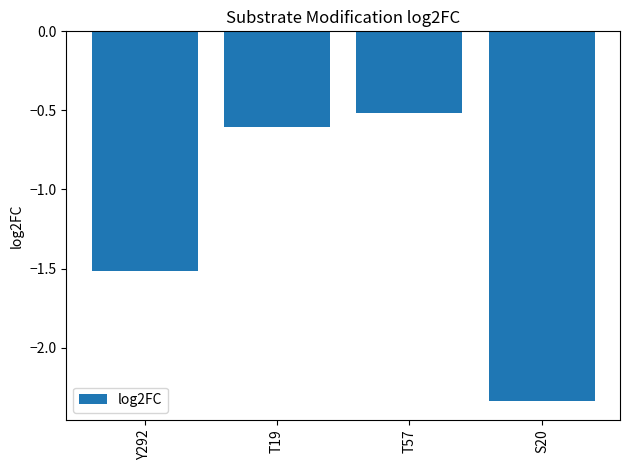

Where is the data nearest to the value -1?

T19